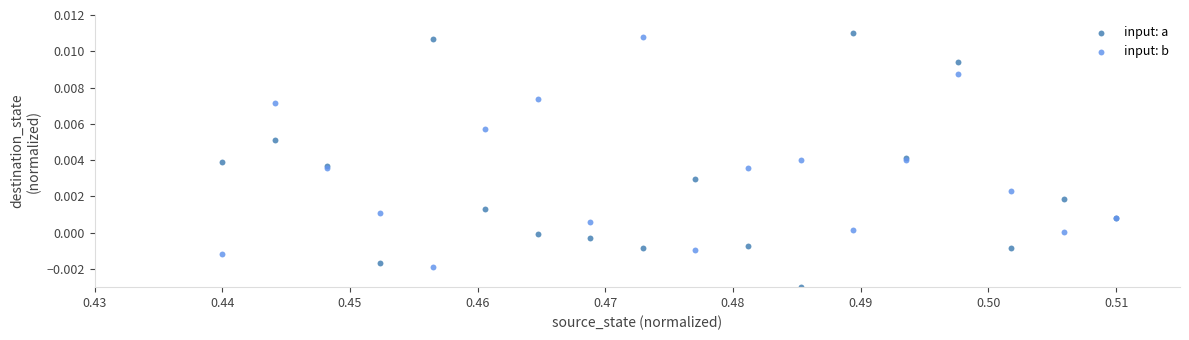

Which series has the largest Y range (max minus min)?

input: a